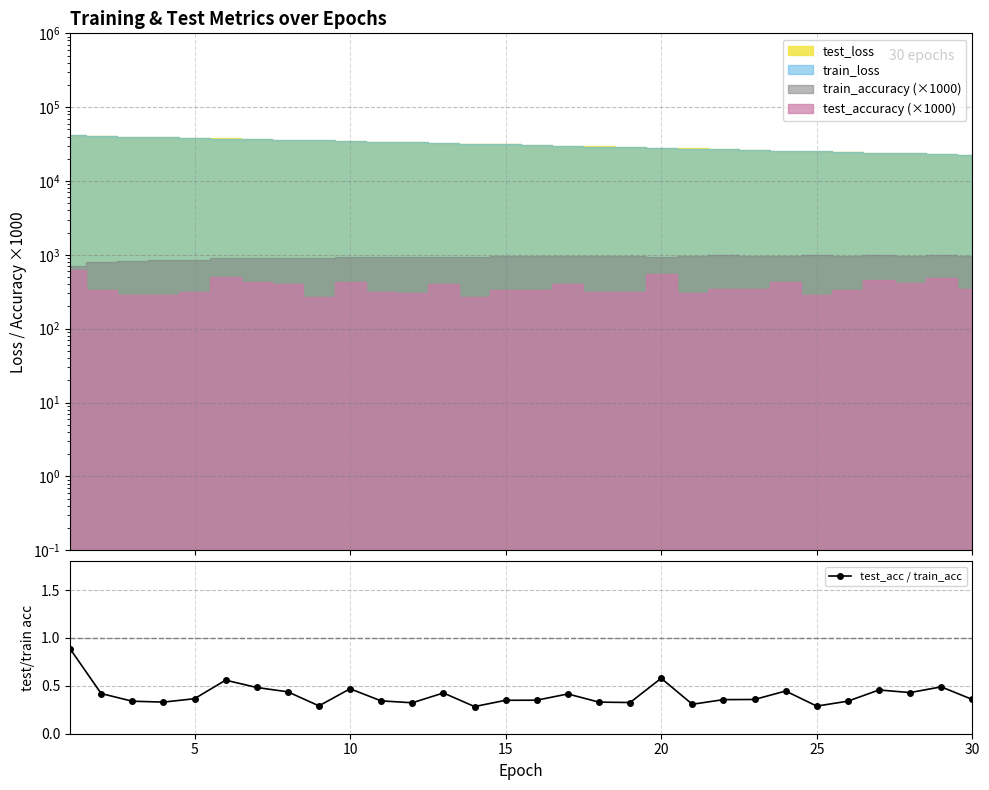

True or false: test_acc / train_acc has more than 2 interior local peaks.

True